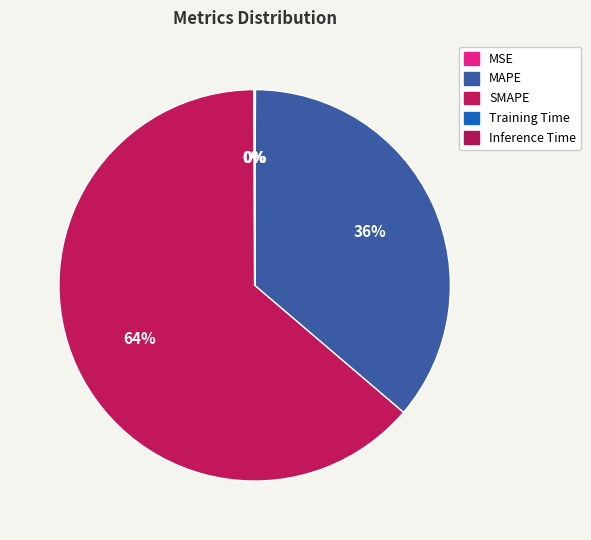

What is the smallest slice in the pie chart?

Training Time